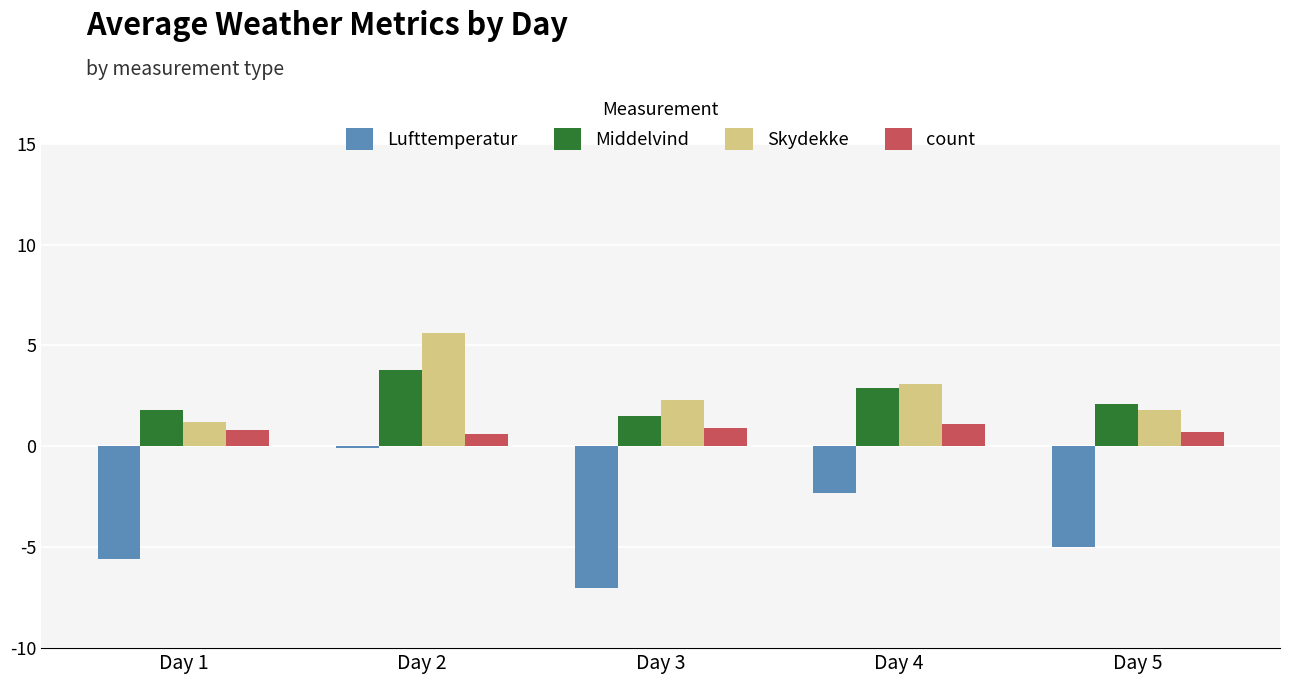

What is the value of the count bar at the 3rd from the left?

0.9